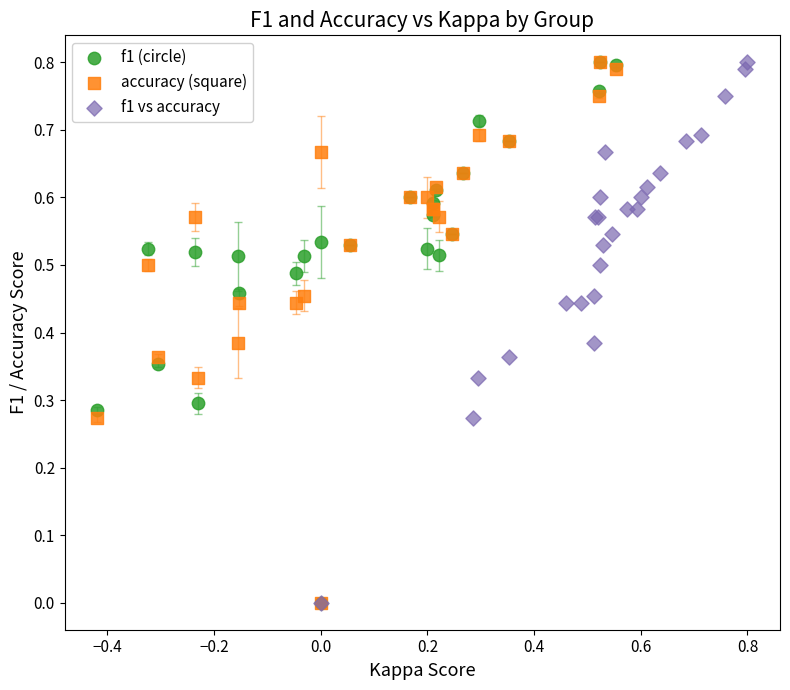

What are all the series names shown in the legend?

f1 (circle), accuracy (square), f1 vs accuracy